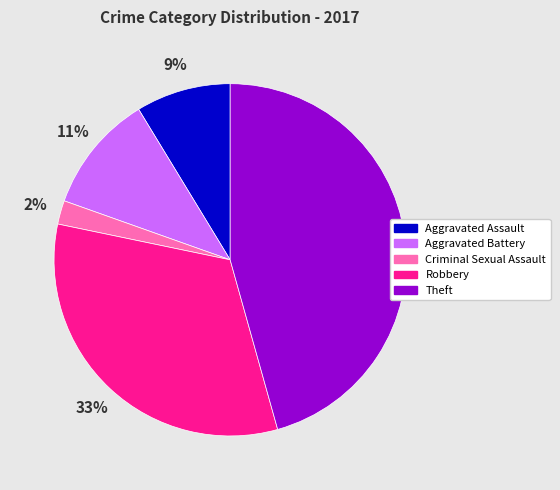

True or false: Theft accounts for 40% of the total.

False